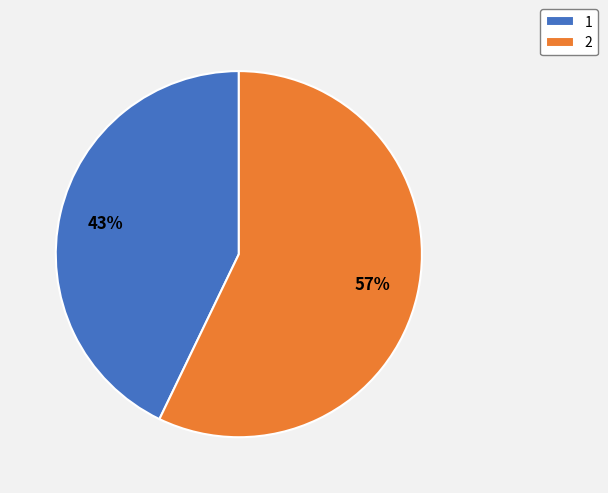

To the nearest percent, what is the combined percentage of 1 and 2?

100%